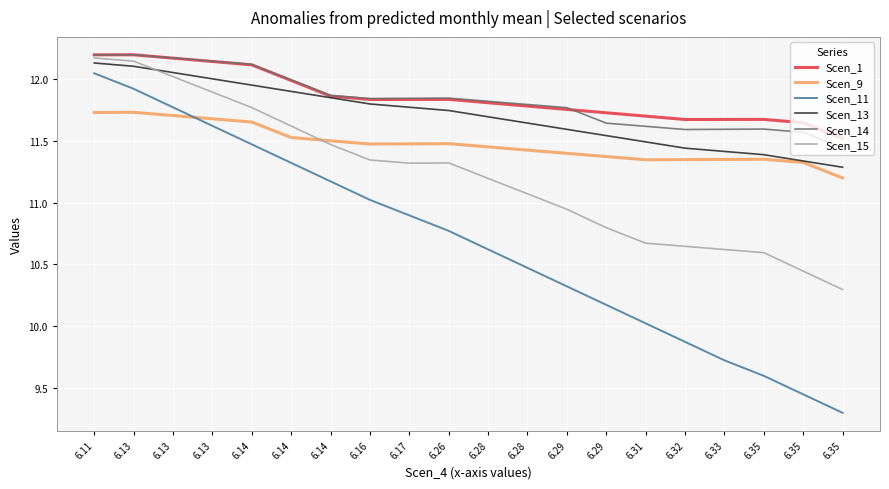

What value does the Scen_15 series have at 6.16?

11.3